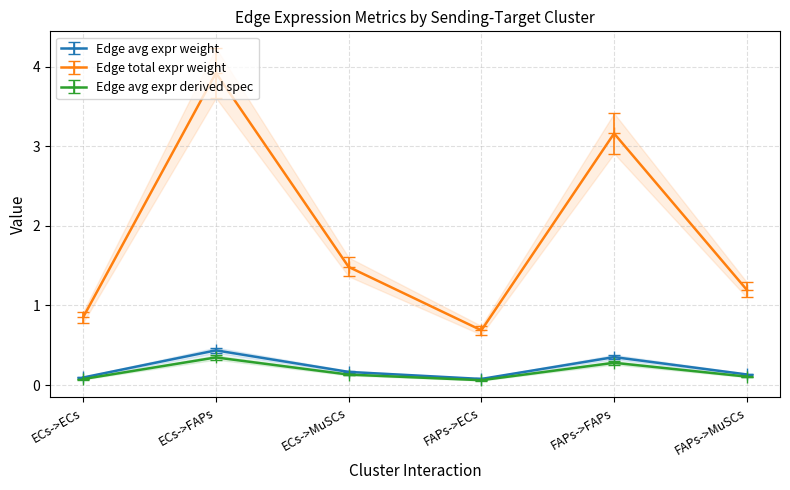

Rank the series at ECs->MuSCs from lowest to highest value.

Edge total expr weight, Edge avg expr weight, Edge avg expr derived spec